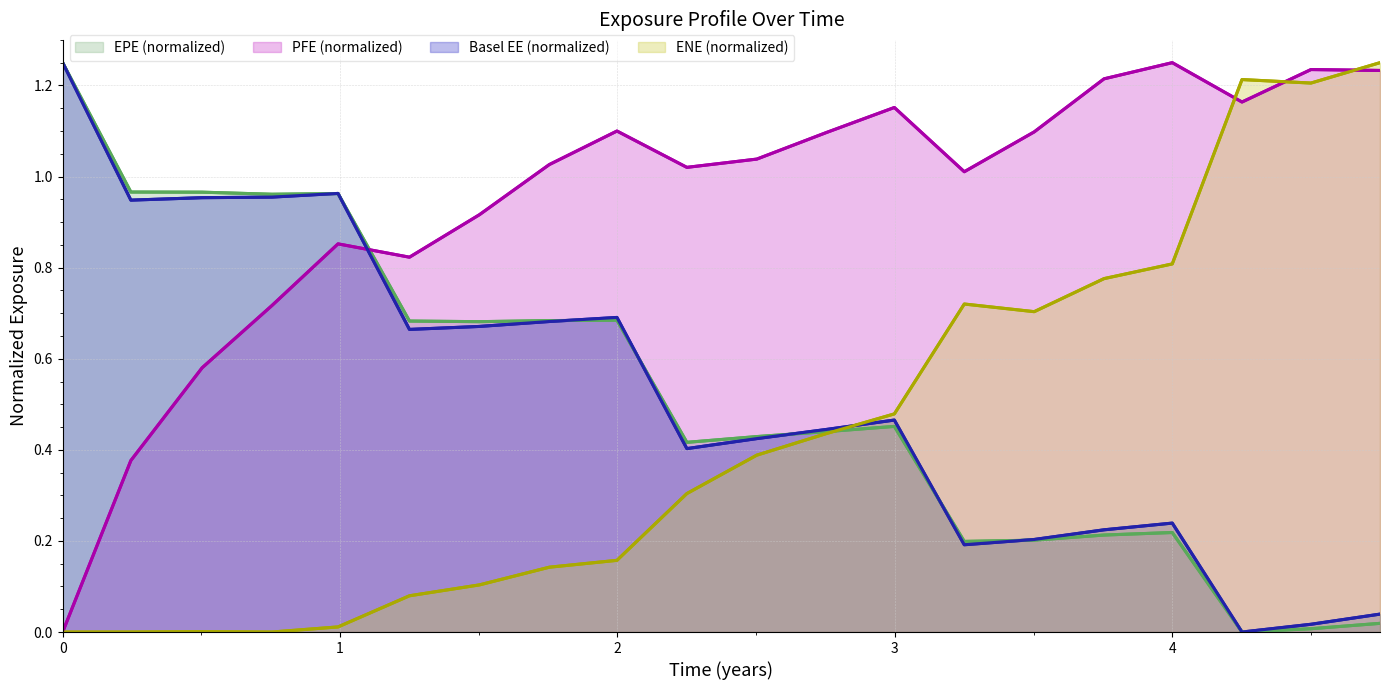

How many values in the Basel EE (normalized) line series exceed 0?

19